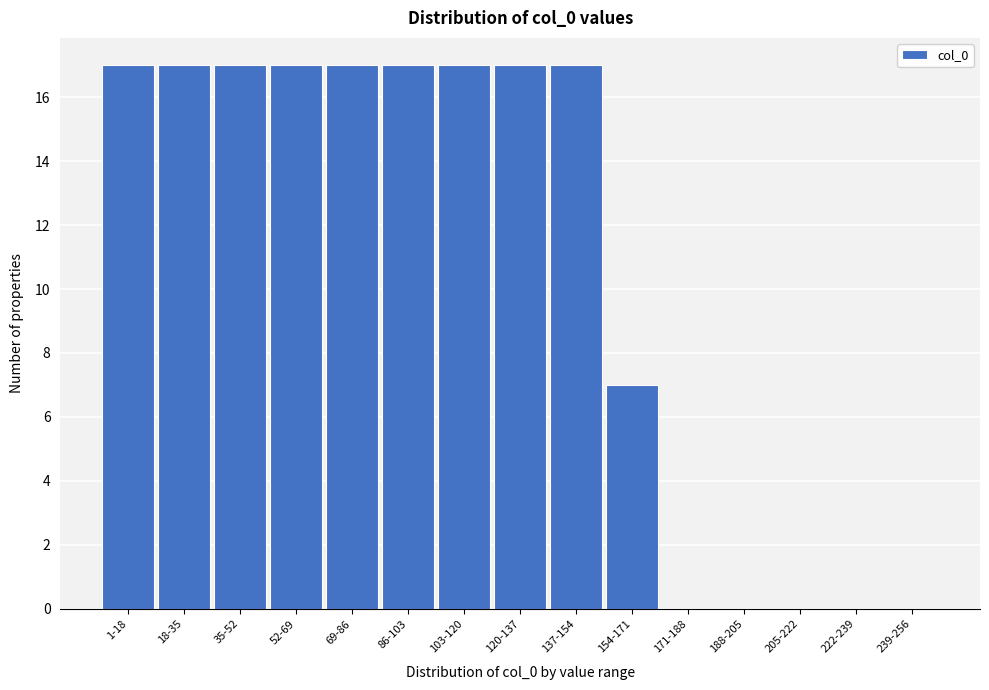

Reading left to right, transcribe all the data shown in this chart.

1-18=17	18-35=17	35-52=17	52-69=17	69-86=17	86-103=17	103-120=17	120-137=17	137-154=17	154-171=7	171-188=0	188-205=0	205-222=0	222-239=0	239-256=0